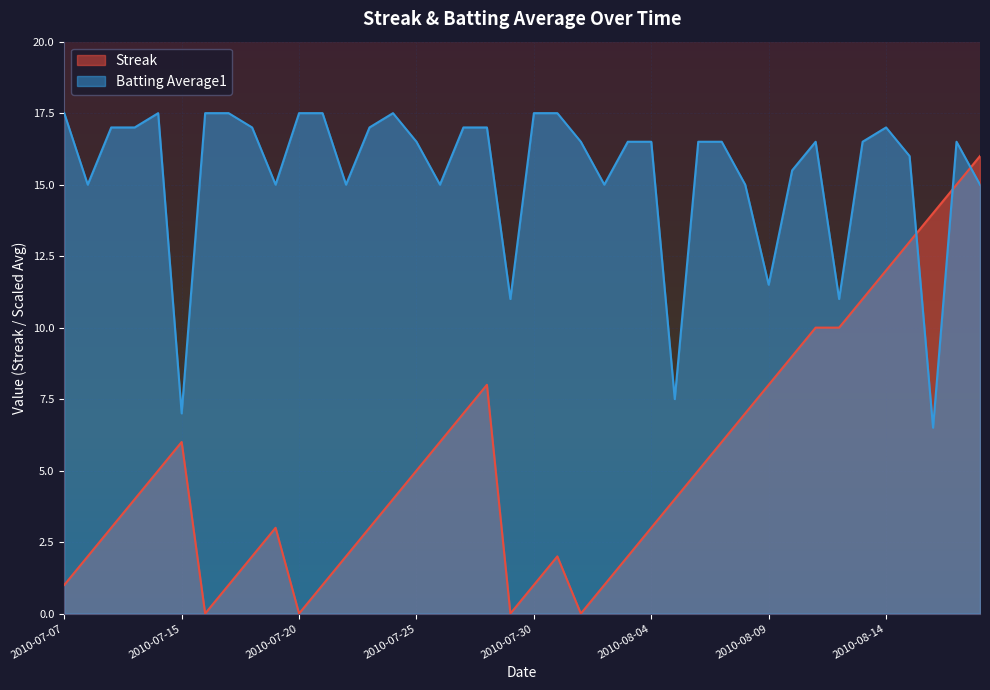

Rank the series by their maximum value, from highest to lowest.

Batting Average1, Streak